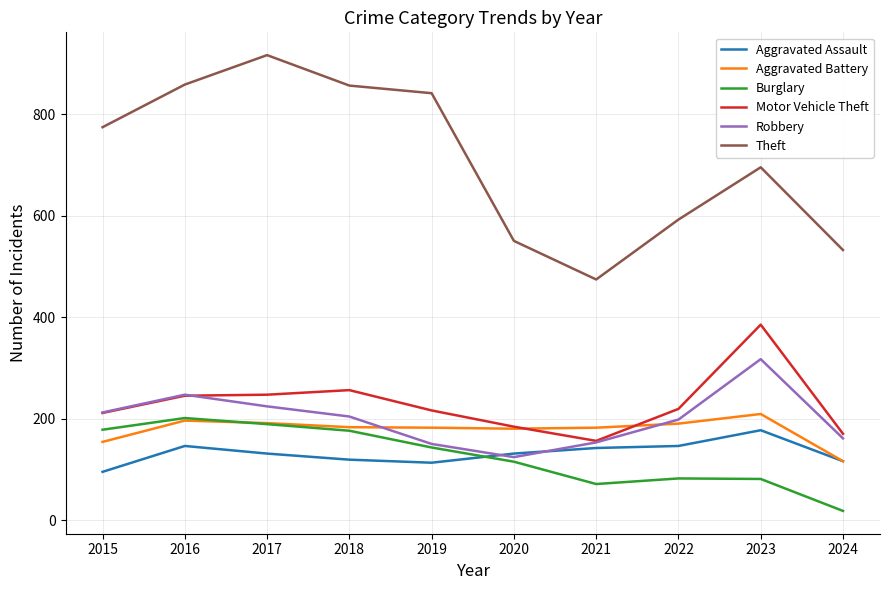

Which series has the largest range (max minus min)?

Theft